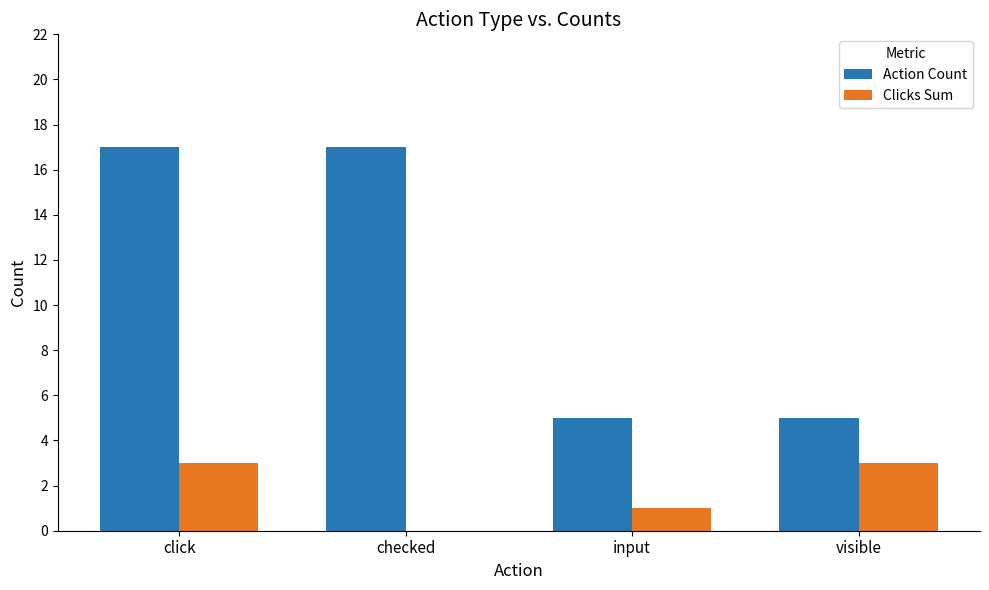

Between click and input, which series saw the biggest shift?

Action Count